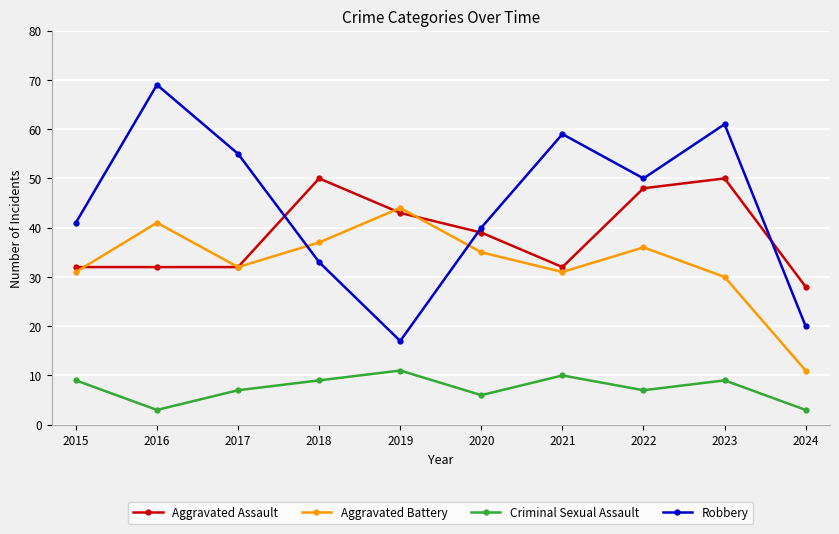

Reading right to left, extract all data points from this chart.

Aggravated Assault: 28	50	48	32	39	43	50	32	32	32
Aggravated Battery: 11	30	36	31	35	44	37	32	41	31
Criminal Sexual Assault: 3	9	7	10	6	11	9	7	3	9
Robbery: 20	61	50	59	40	17	33	55	69	41